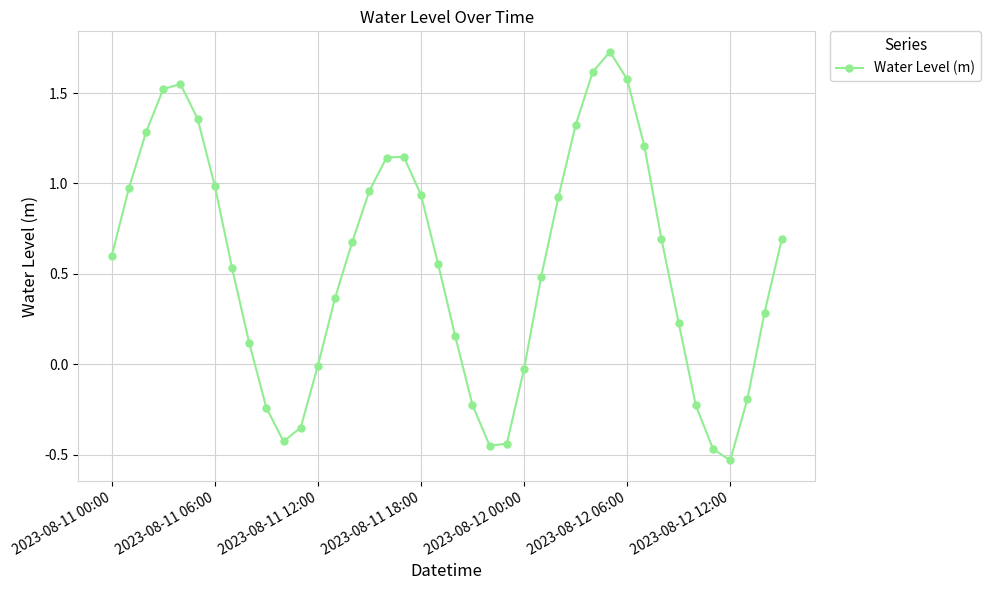

True or false: the data has more than 2 interior local peaks.

True